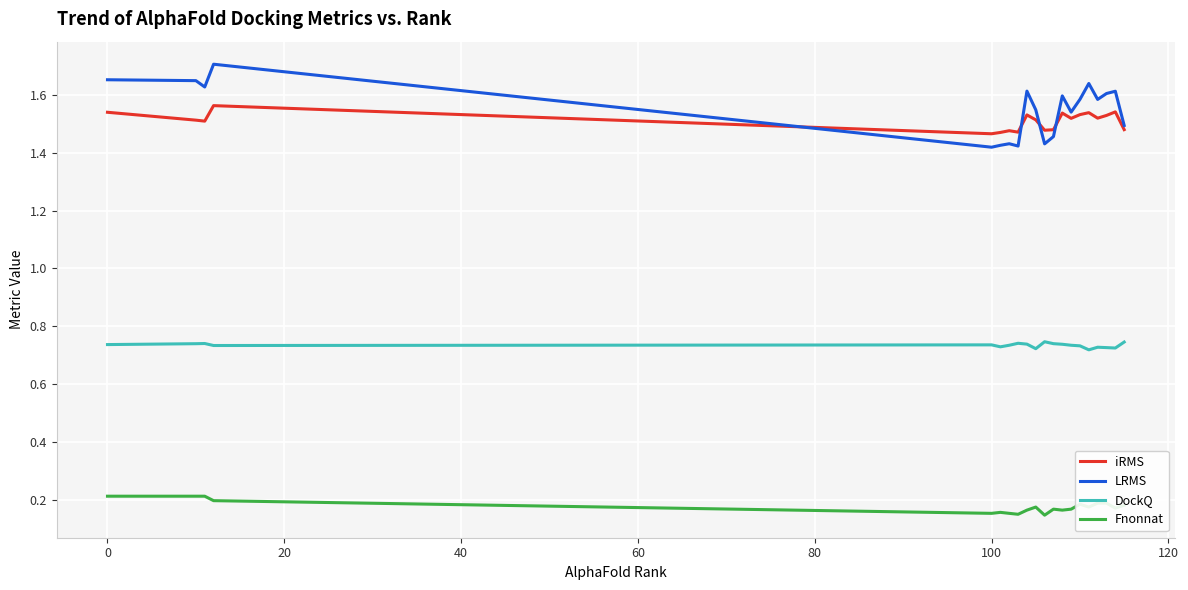

What are all the series names shown in the legend?

iRMS, LRMS, DockQ, Fnonnat